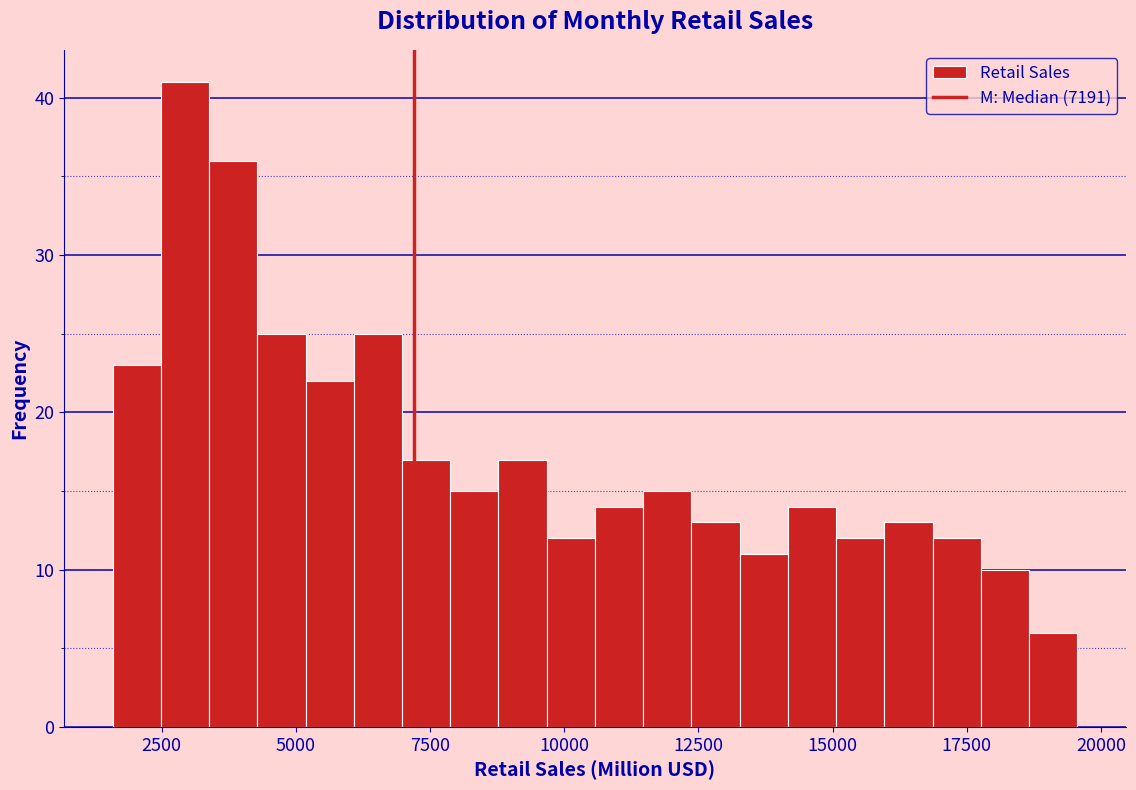

Around what value on the x-axis is the tallest bar? Give the approximate position of its centre, as read against the axis.

3000